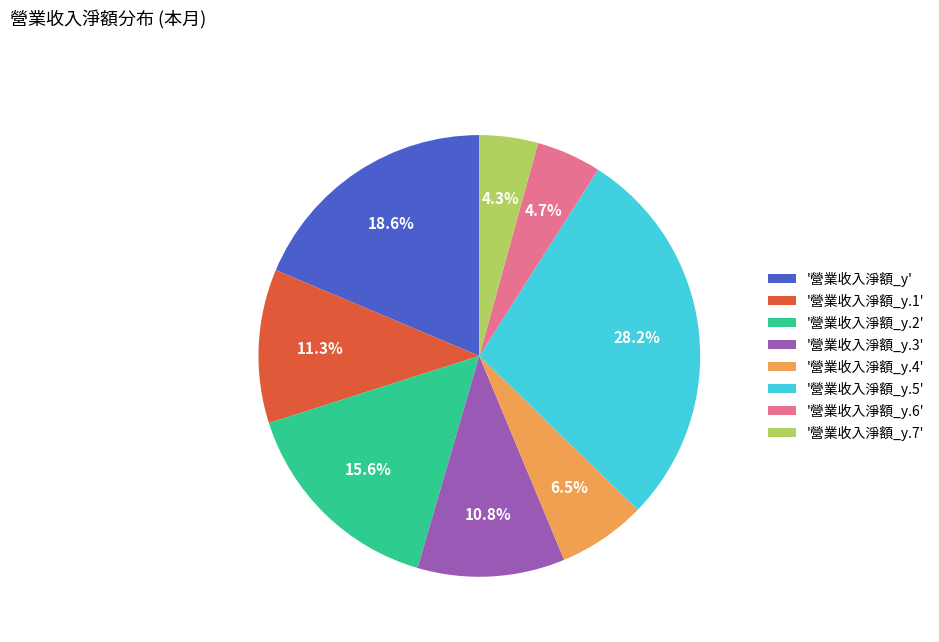

Which category has the biggest portion of the pie?

'營業收入淨額_y.5'